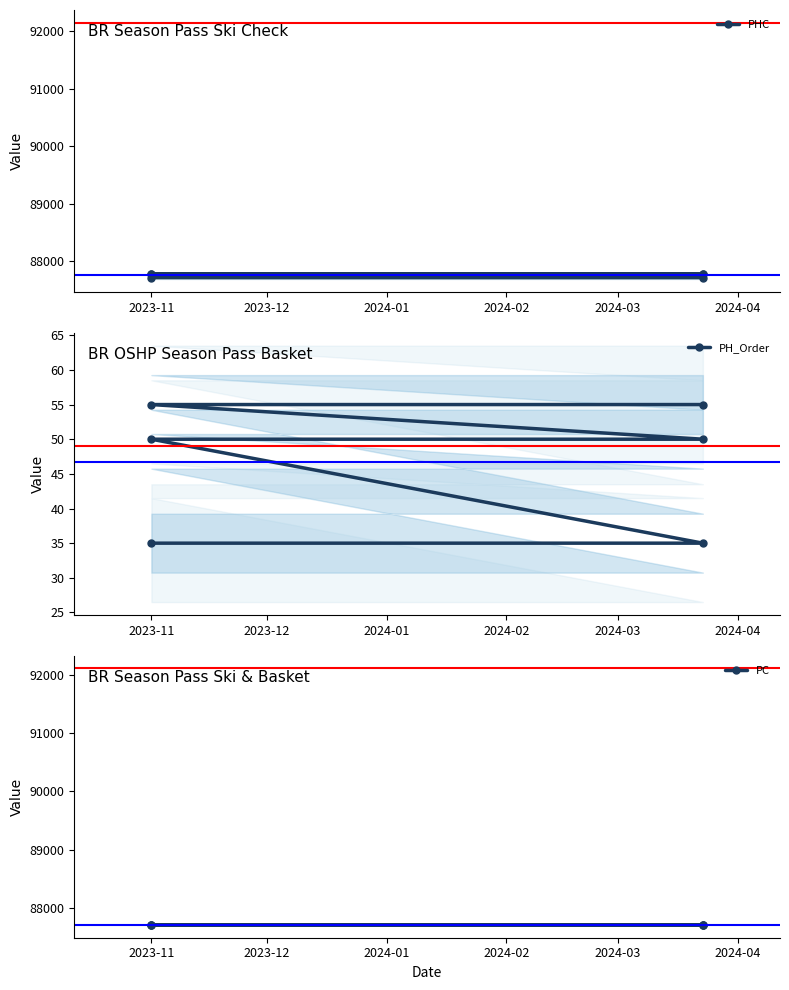

Which series has the widest spread of values?

PHC